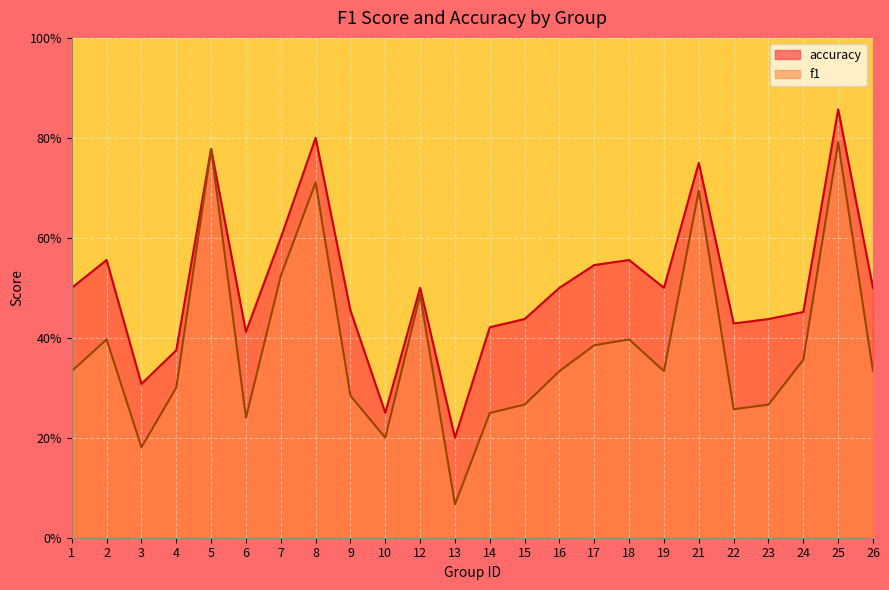

Rank the series by their maximum value, from lowest to highest.

f1, accuracy